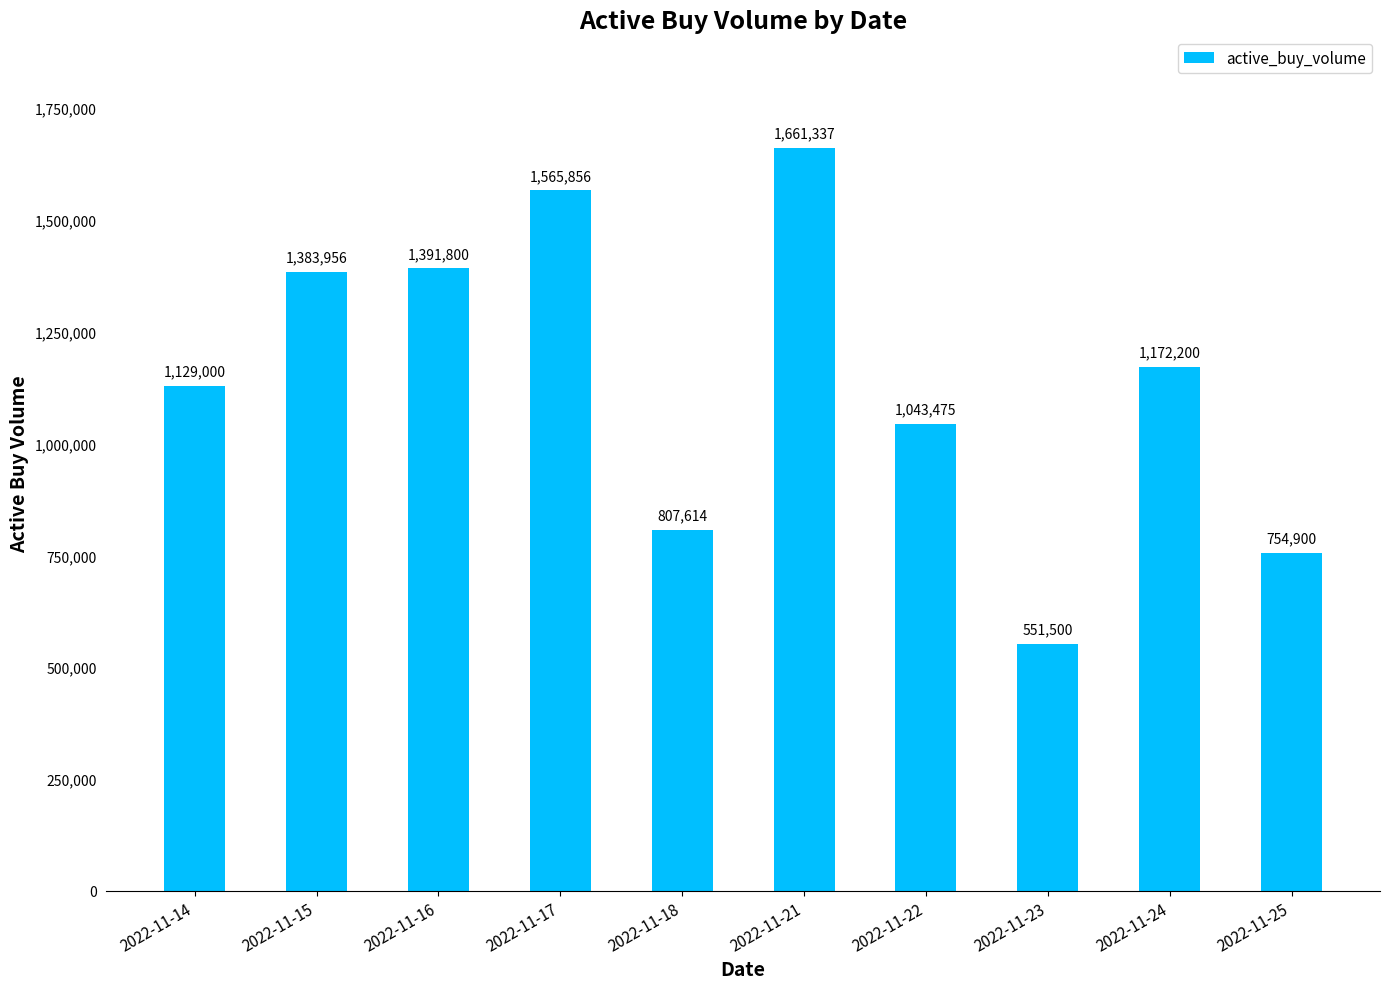

What value does the data have at 2022-11-14, to the nearest 50?

1129000